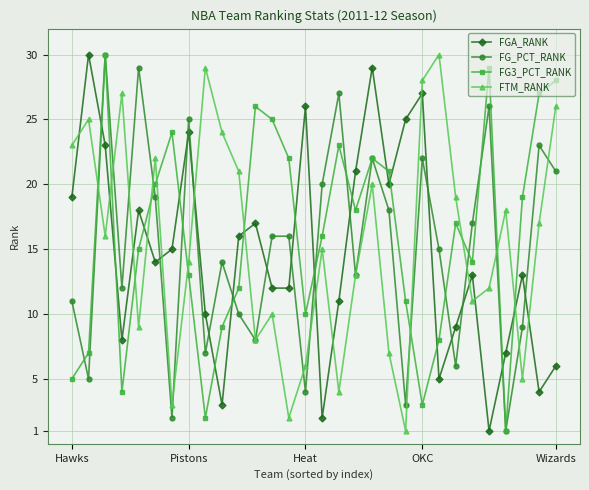

What is the highest value of the FG_PCT_RANK series?

30